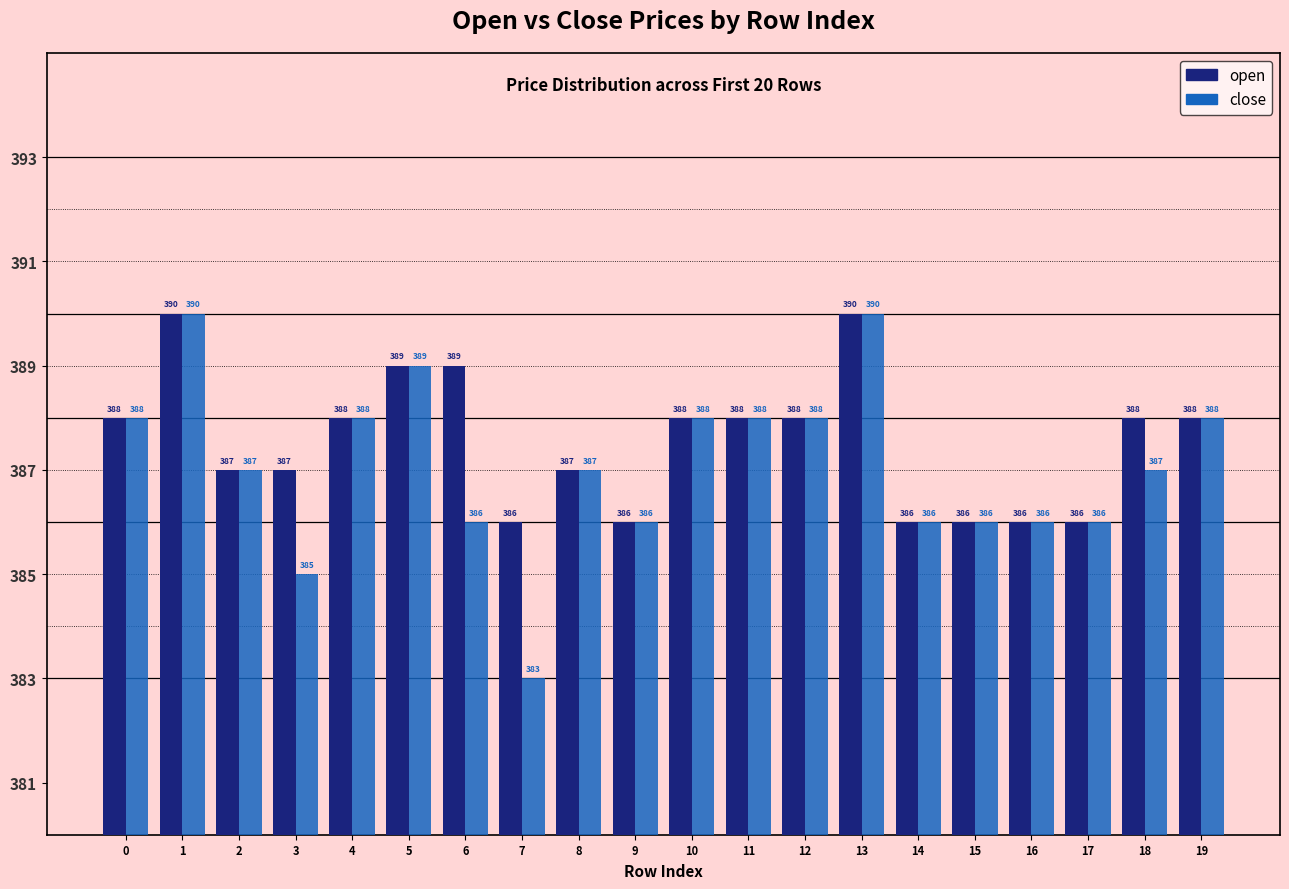

What is the approximate value of close at 9?

386